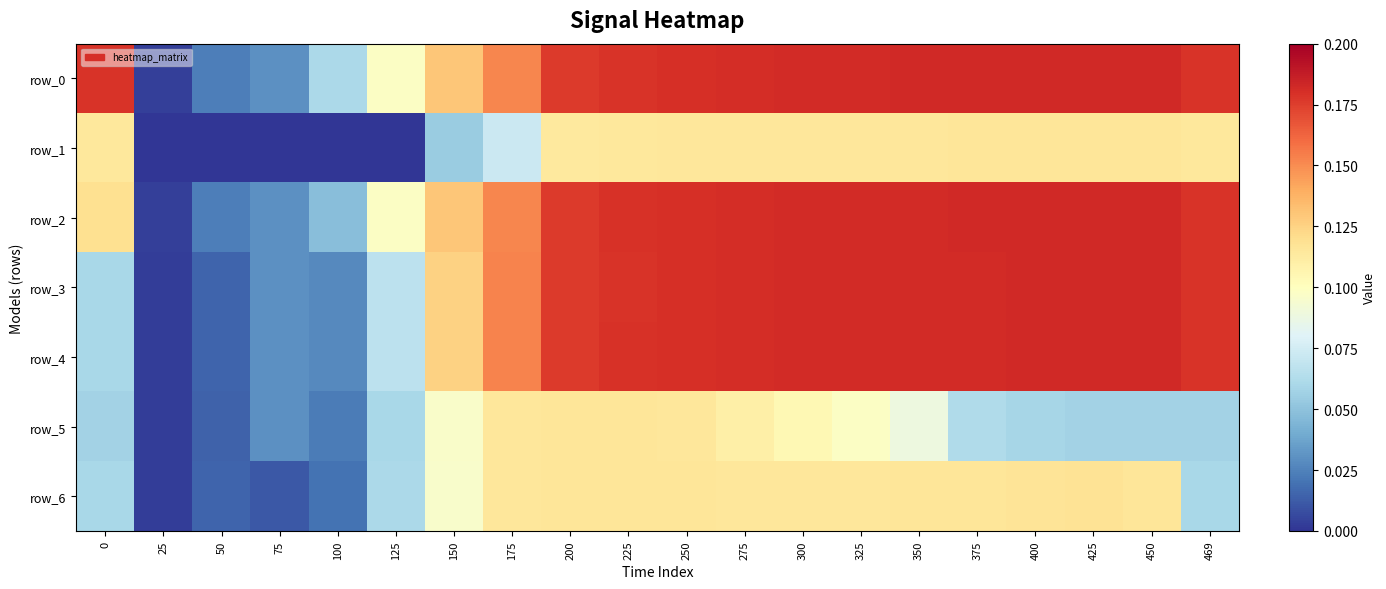

Where is row_2 nearest to the value 0?

25